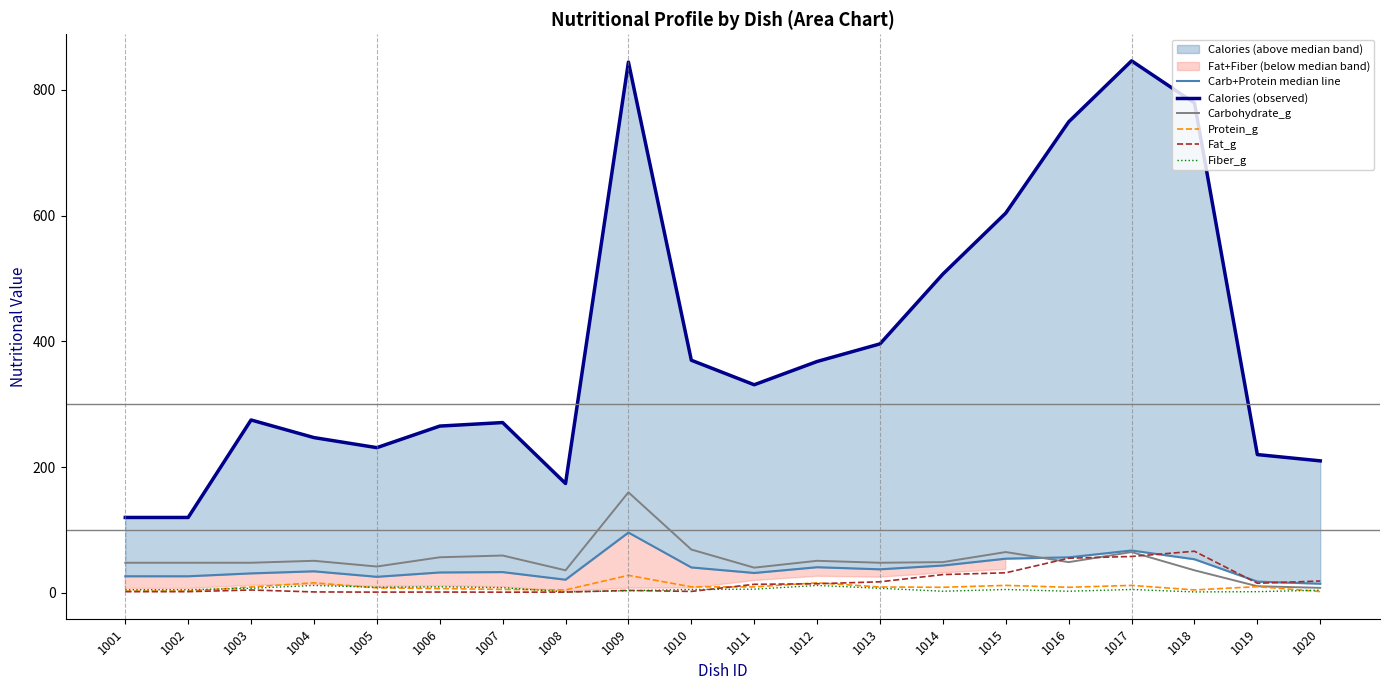

True or false: Fiber_g has a value of 0.8 at 1014.

False